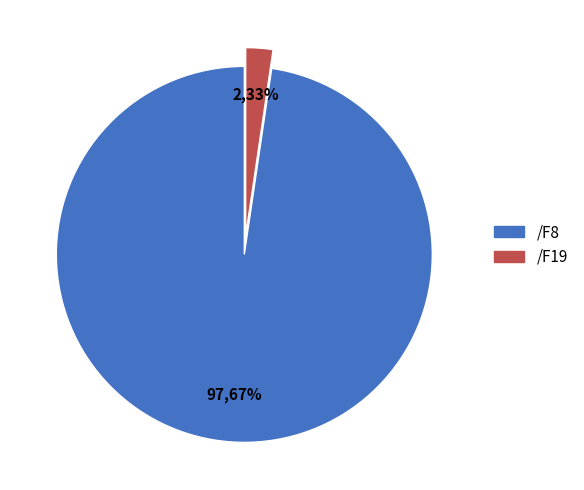

Does /F19 account for over 50% of the chart?

No